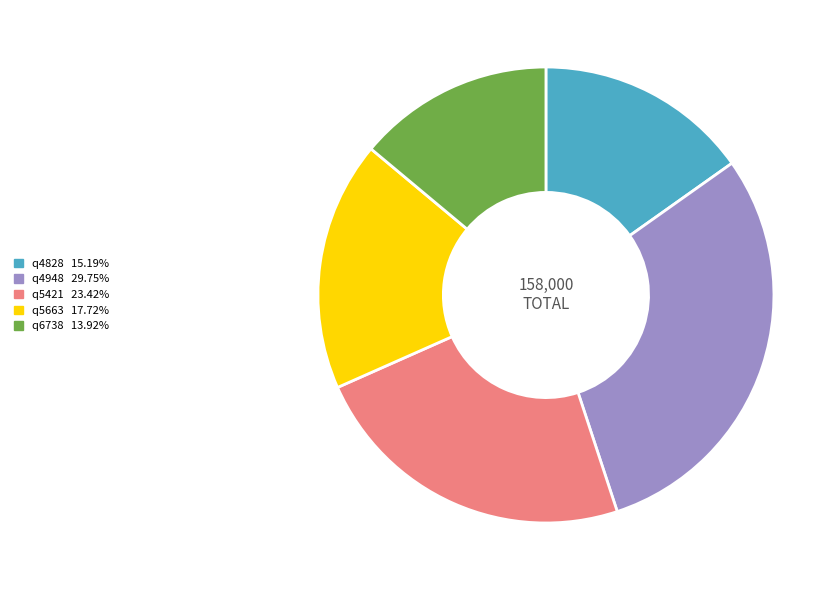

Does any single category account for the majority?

No